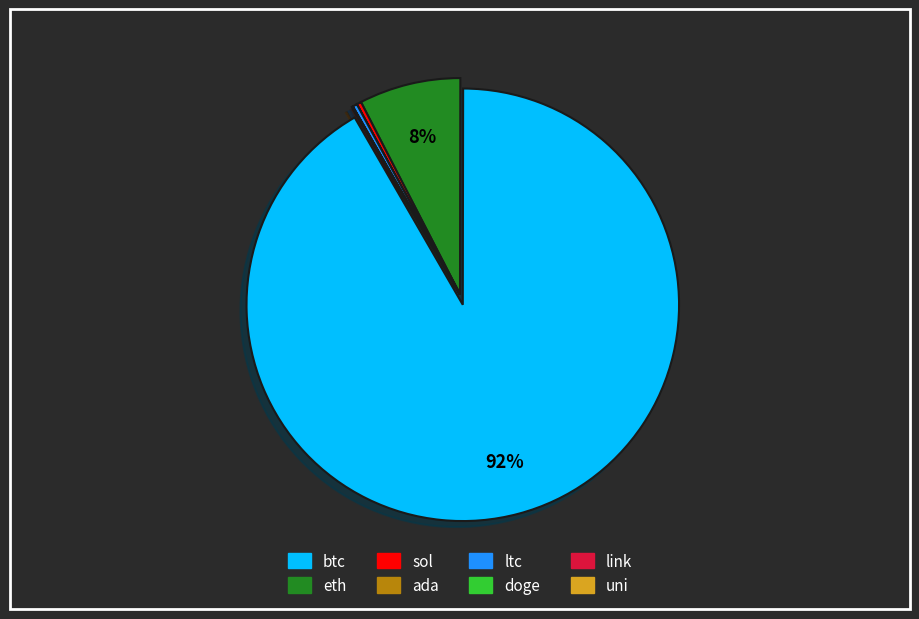

Combined, do sol and btc account for over 50%?

Yes